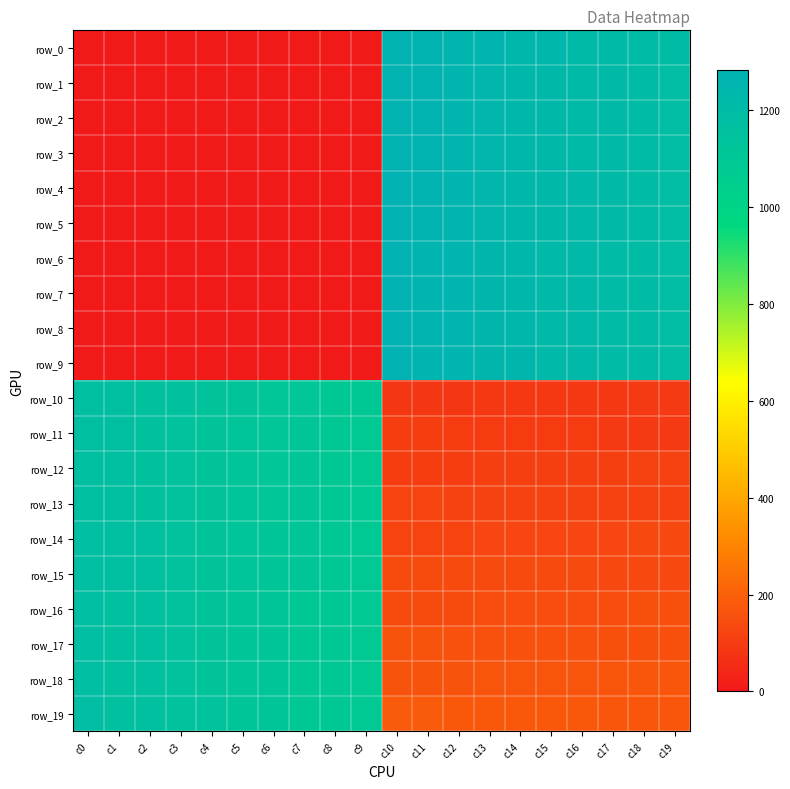

The row_14 series shows 1137 at c4. True or false?

True